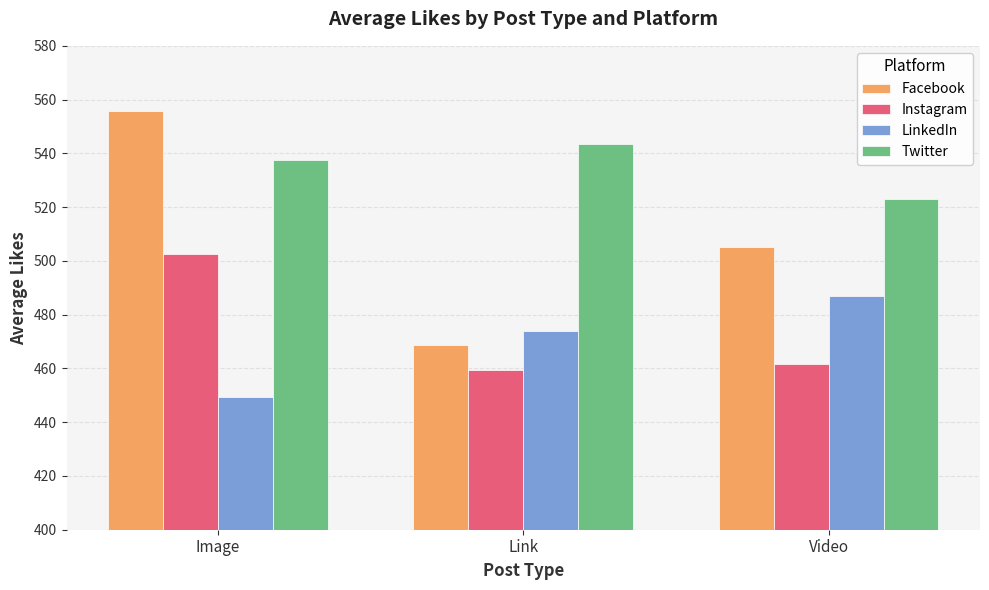

Read the Twitter value at Video.

522.9